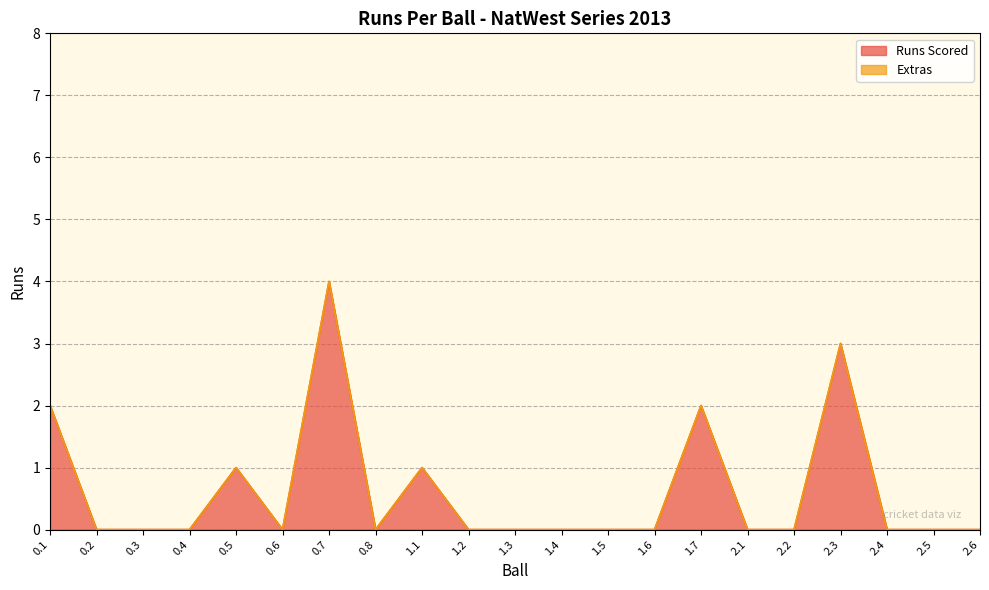

Rank the categories by value from highest to lowest.

0.7, 2.3, 0.1, 1.7, 0.5, 1.1, 0.2, 0.3, 0.4, 0.6, 0.8, 1.2, 1.3, 1.4, 1.5, 1.6, 2.1, 2.2, 2.4, 2.5, 2.6